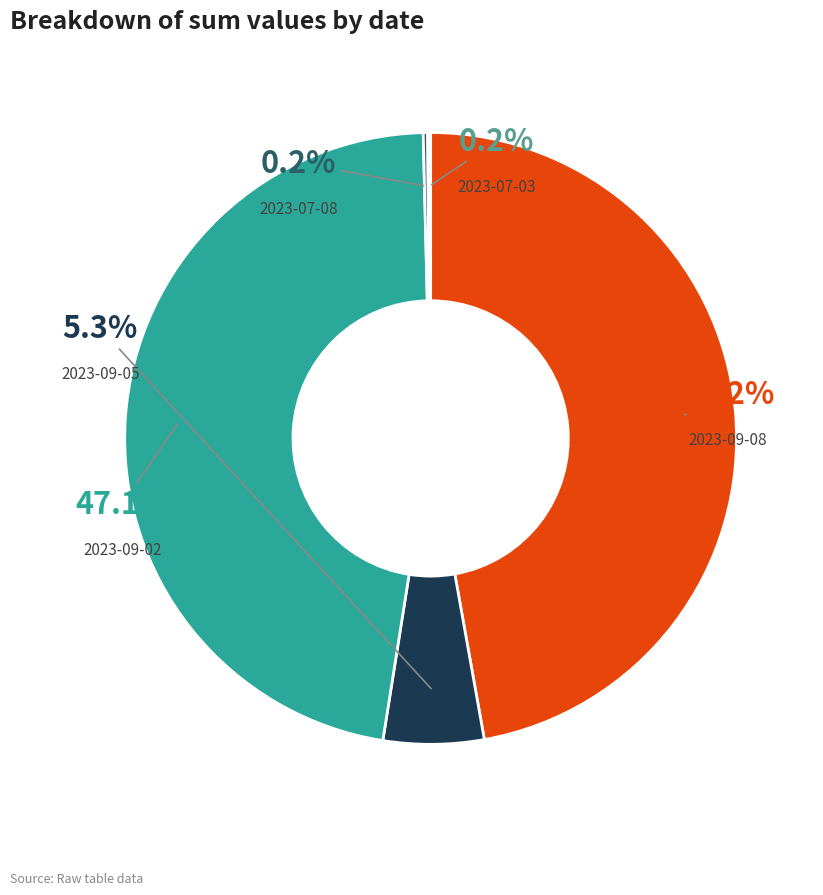

To the nearest percent, what is the difference between the 2023-09-08 and 2023-07-08 slice percentages?

47%